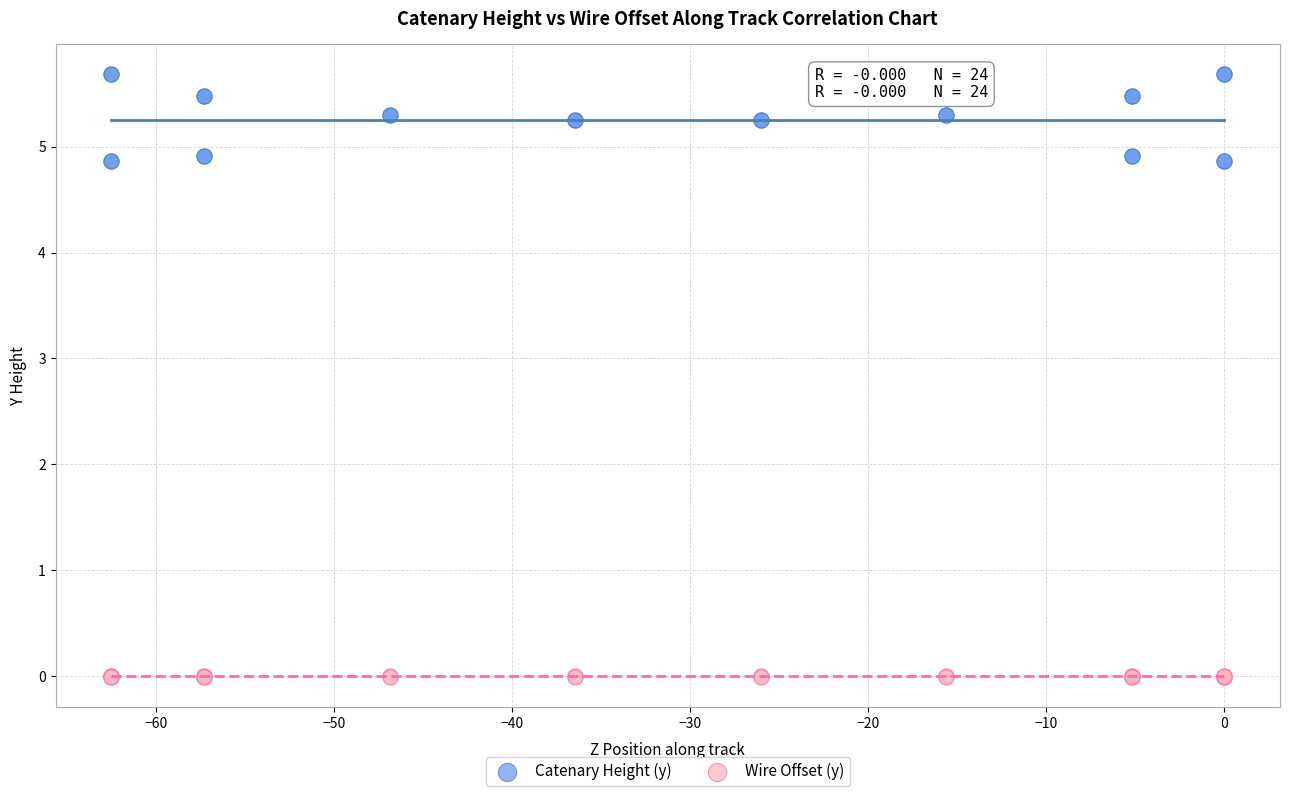

Which series contains the lowest Y value?

Wire Offset (y)